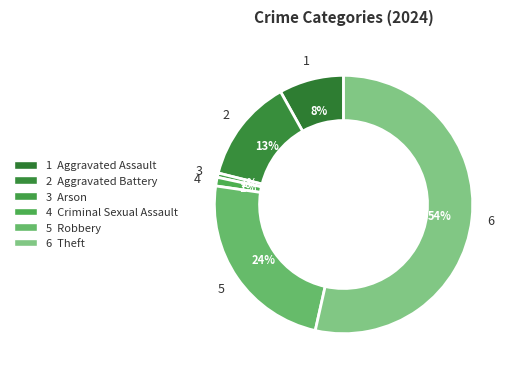

How many segments does this pie chart have?

6